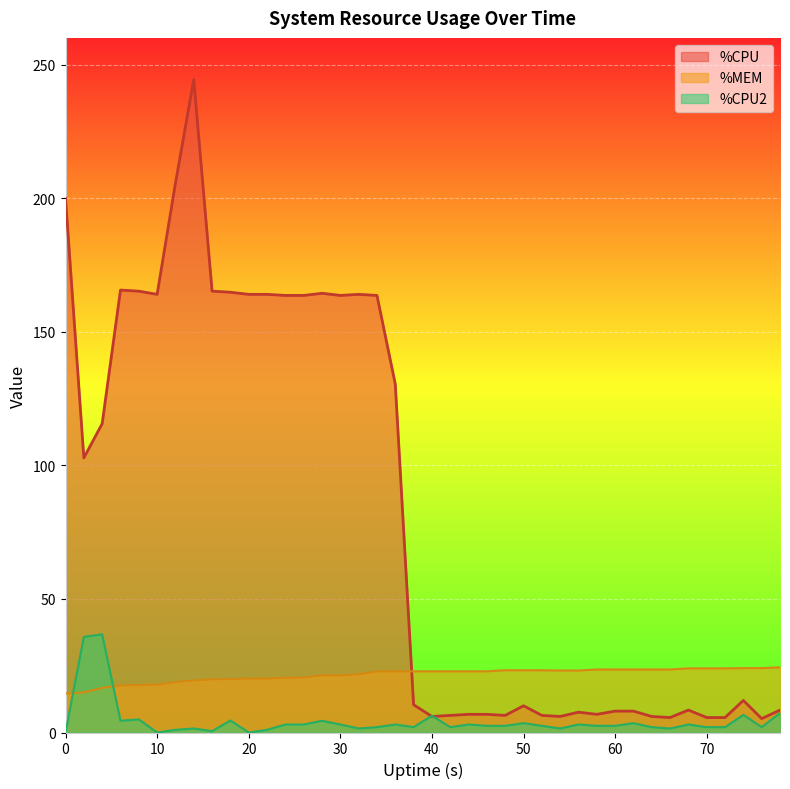

True or false: %MEM has a value of 23.6 at 66.

True